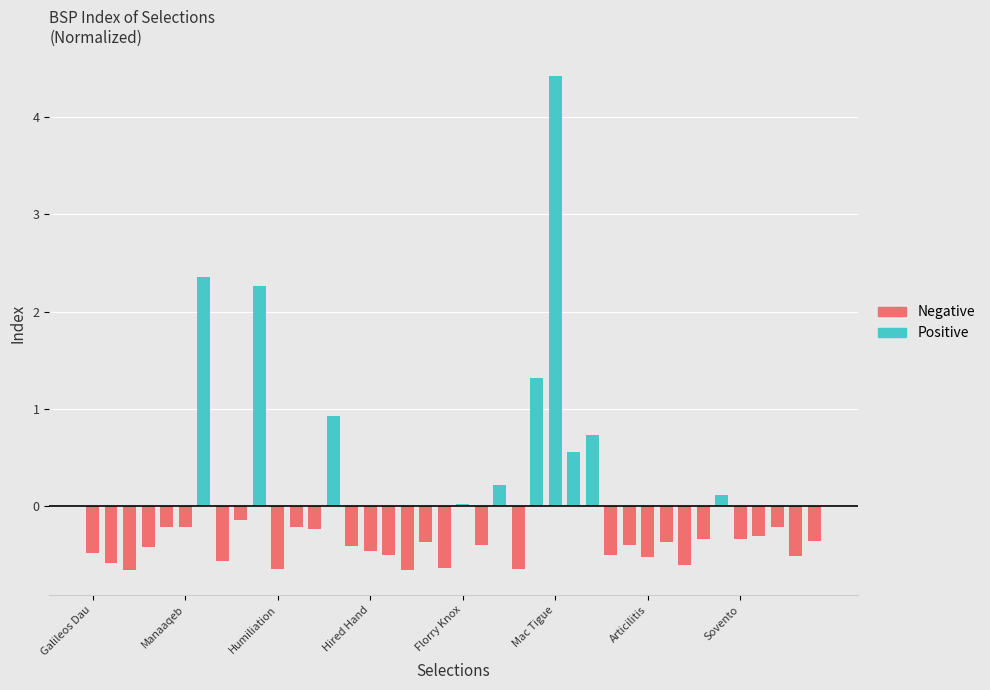

Reading left to right, transcribe all the data shown in this chart.

Positive: 0.0	0.0	0.0	0.0	0.0	0.0	2.4	0.0	0.0	2.3	0.0	0.0	0.0	0.9	0.0	0.0	0.0	0.0	0.0	0.0	0.0	0.0	0.2	0.0	1.3	4.4	0.6	0.7	0.0	0.0	0.0	0.0	0.0	0.0	0.1	0.0	0.0	0.0	0.0	0.0
Negative: -0.5	-0.6	-0.7	-0.4	-0.2	-0.2	0.0	-0.6	-0.1	0.0	-0.6	-0.2	-0.2	0.0	-0.4	-0.5	-0.5	-0.7	-0.4	-0.6	0.0	-0.4	0.0	-0.6	0.0	0.0	0.0	0.0	-0.5	-0.4	-0.5	-0.4	-0.6	-0.3	0.0	-0.3	-0.3	-0.2	-0.5	-0.4